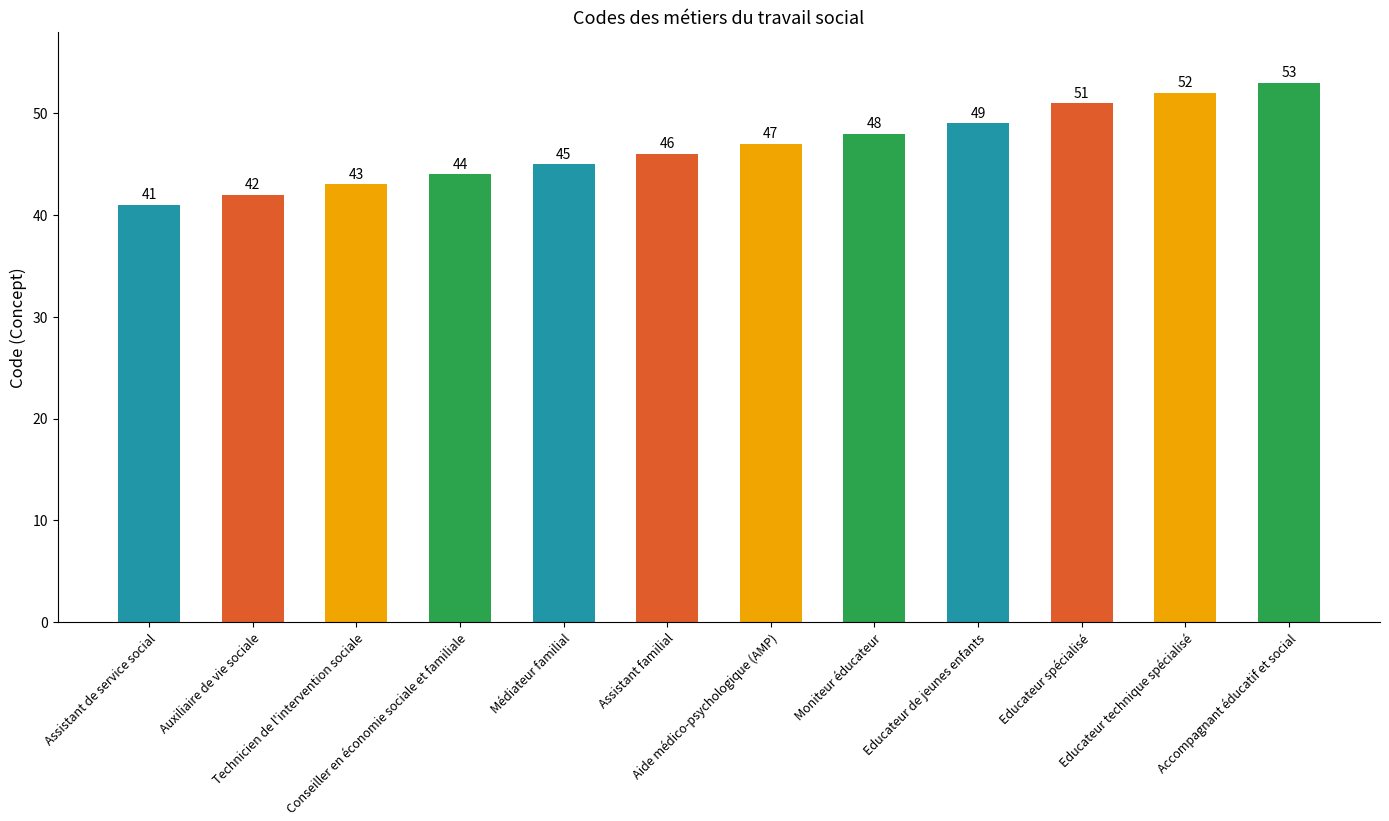

Which category has the lowest value across all series?

Assistant de service social